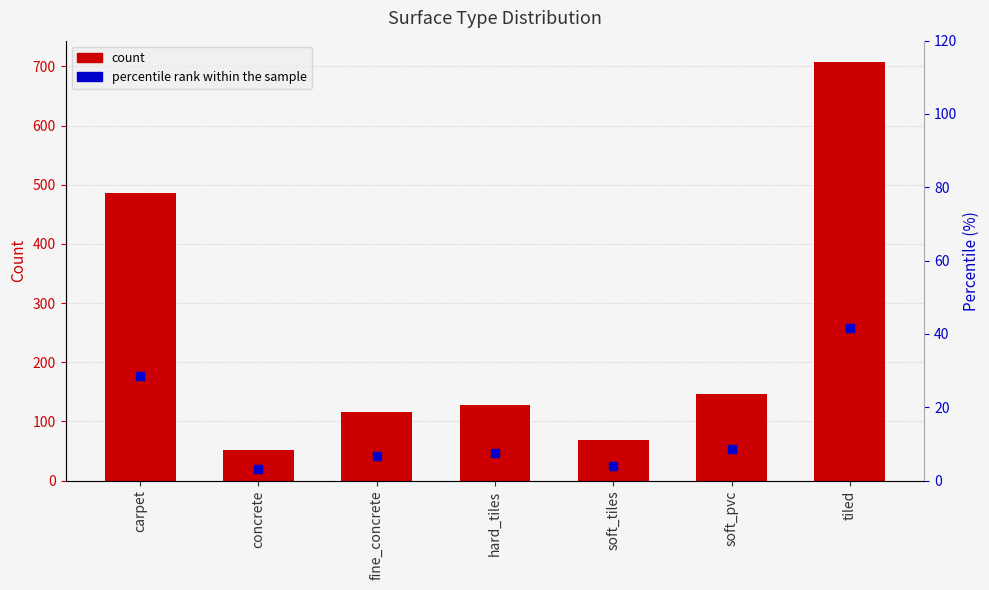

Is the value of count at tiled greater than the value of percentile rank within the sample at fine_concrete?

Yes